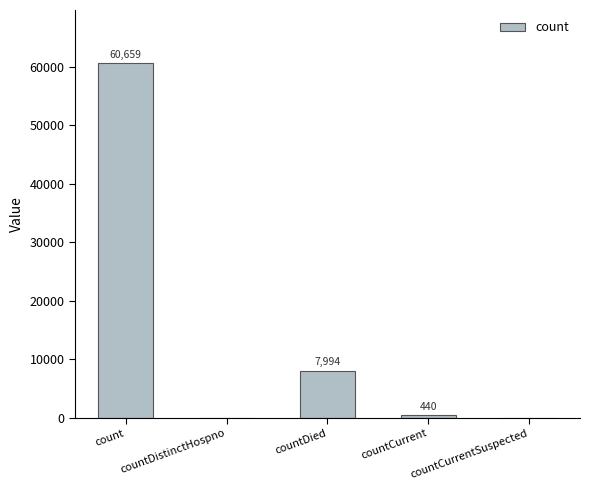

How many categories are shown in the chart?

5